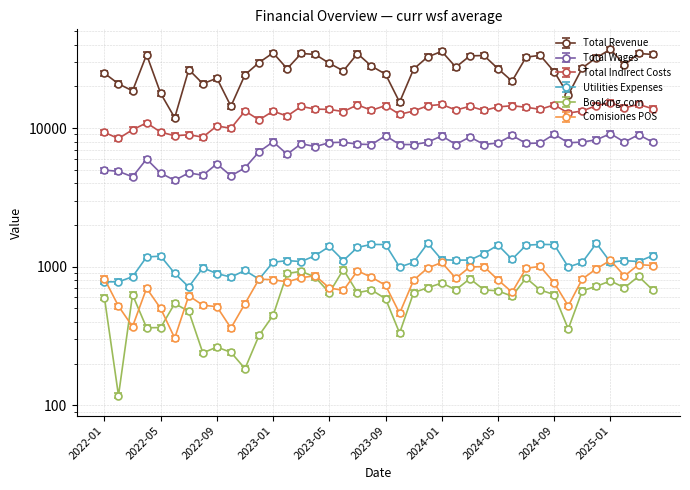

Does the chart have visible grid lines?

Yes